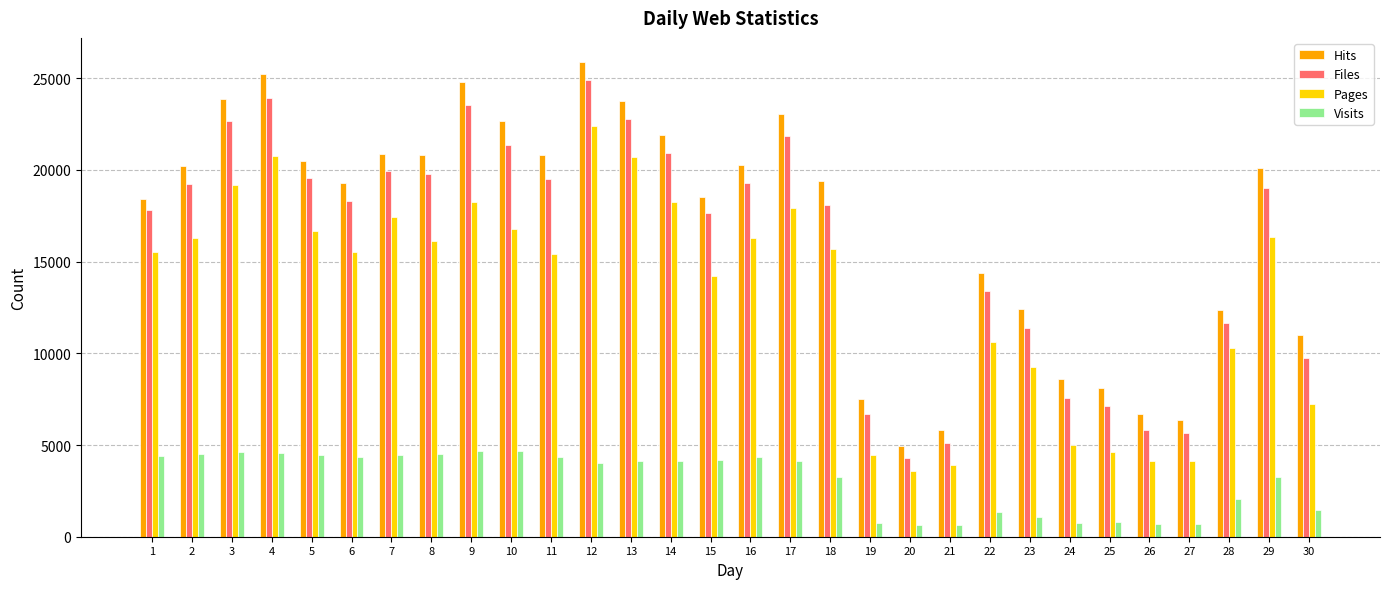

Between 5 and 10, which series saw the biggest shift?

Hits